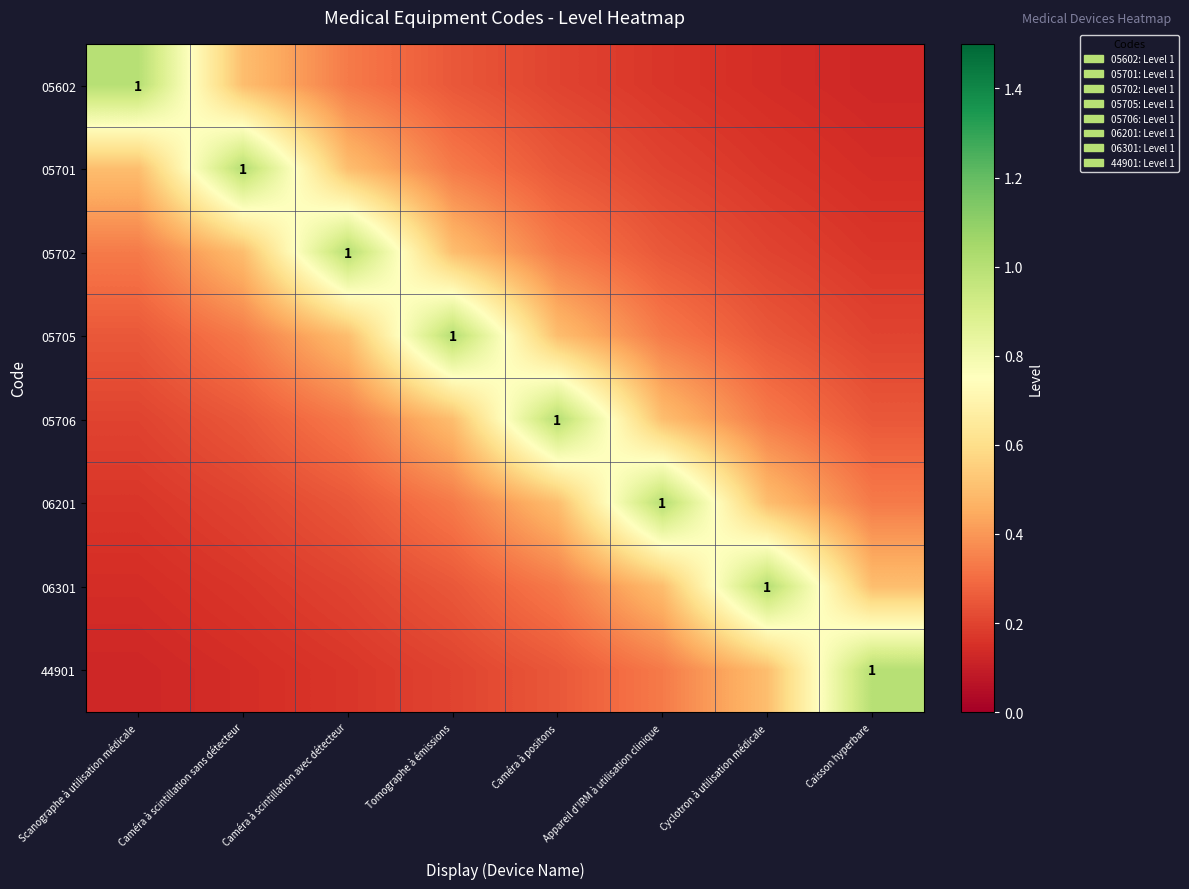

Rank the series by their maximum value, from highest to lowest.

05602, 05701, 05702, 05705, 05706, 06201, 06301, 44901